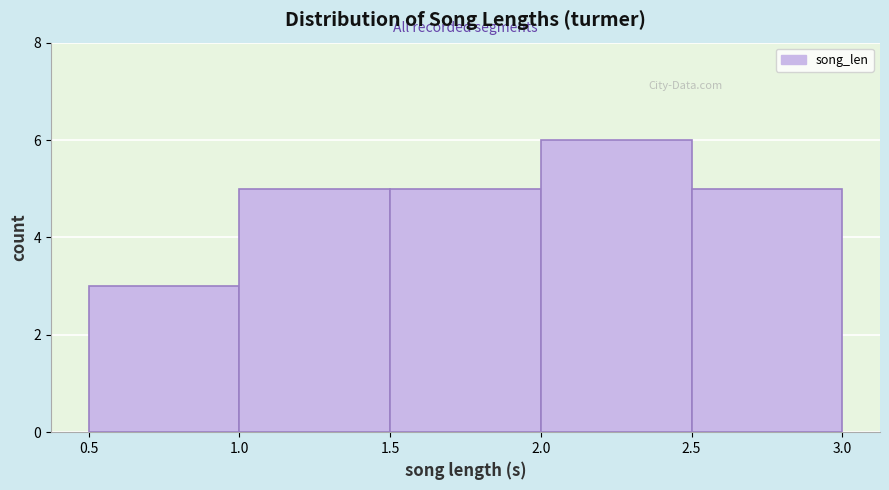

Which range on the x-axis has the tallest bar?

2.0 to 2.5